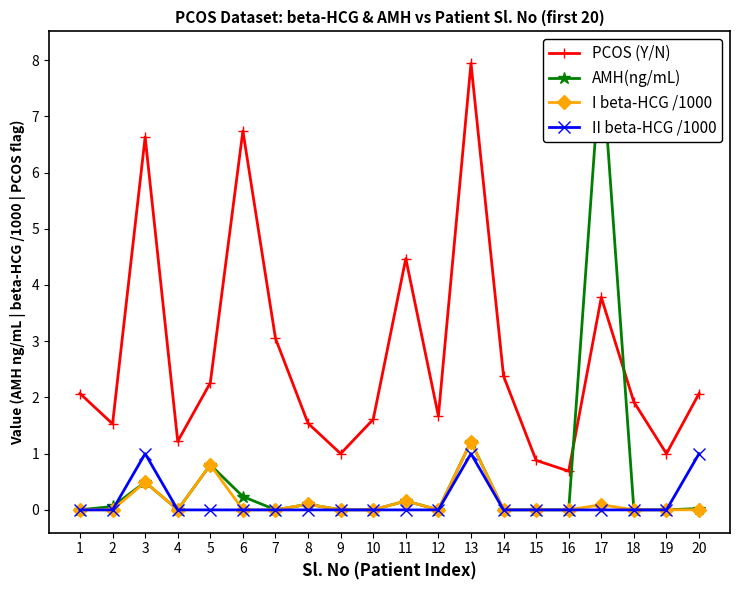

Between 15 and 18, which series saw the biggest shift?

PCOS (Y/N)